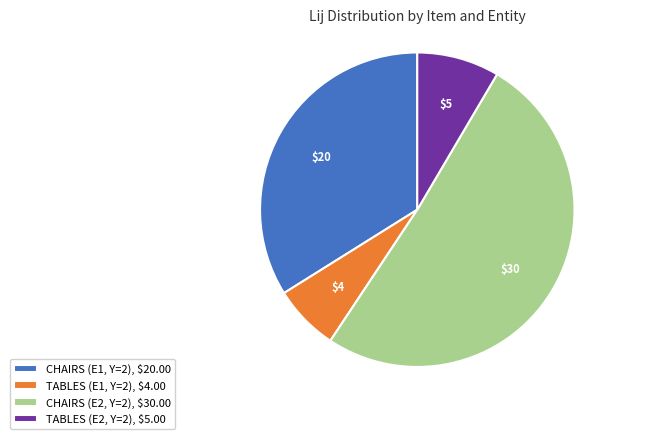

The CHAIRS (E1, Y=2) slice represents 20% of the pie. True or false?

False